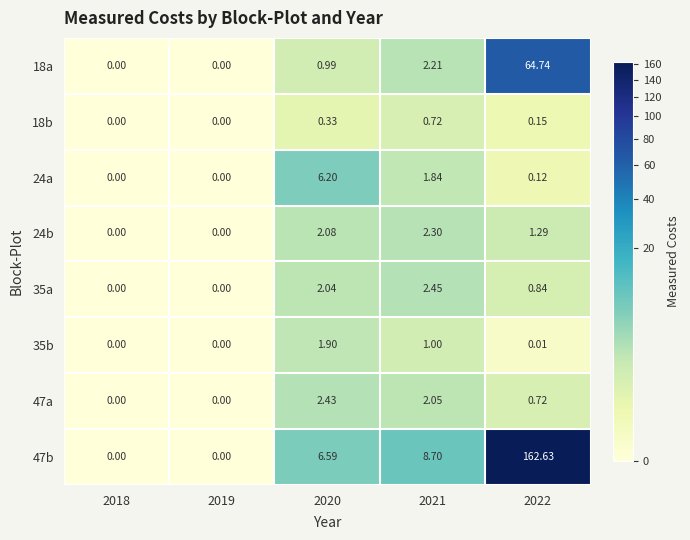

What is the greatest value displayed?

162.6